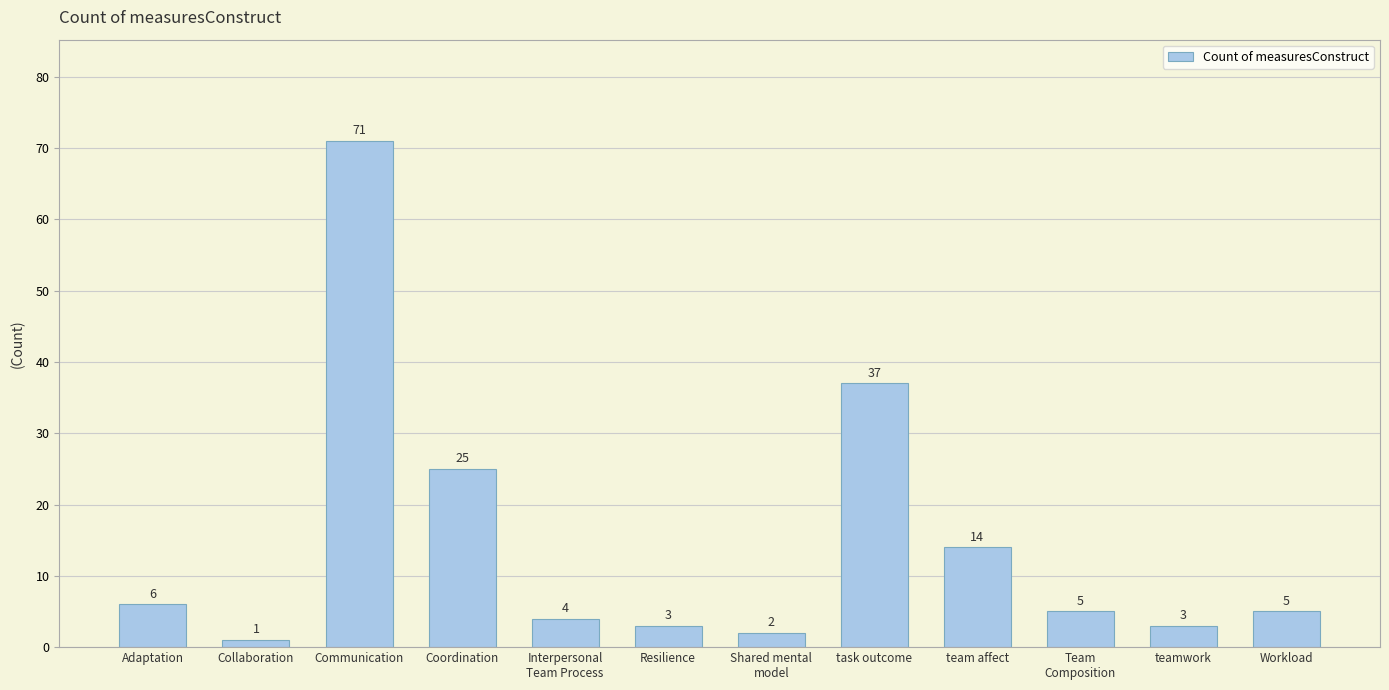

Is it true that the value at teamwork is 3?

True